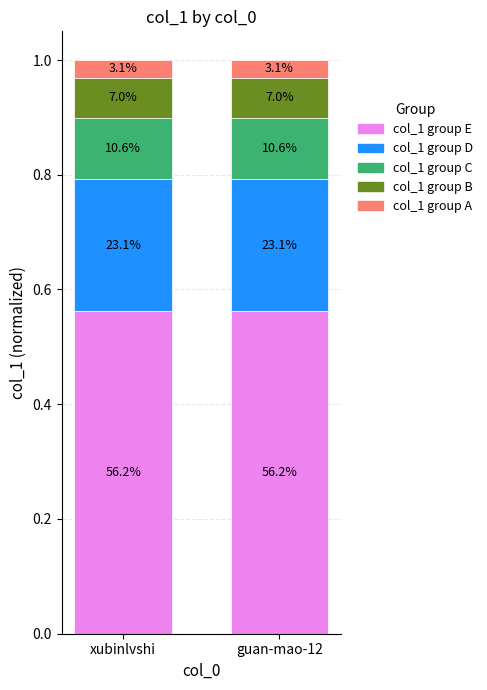

Does the chart contain any negative values?

No